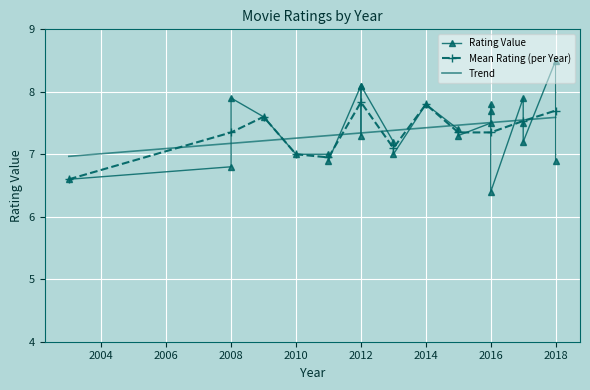

How many points are higher than both their immediate neighbors (excluding endpoints)?

7